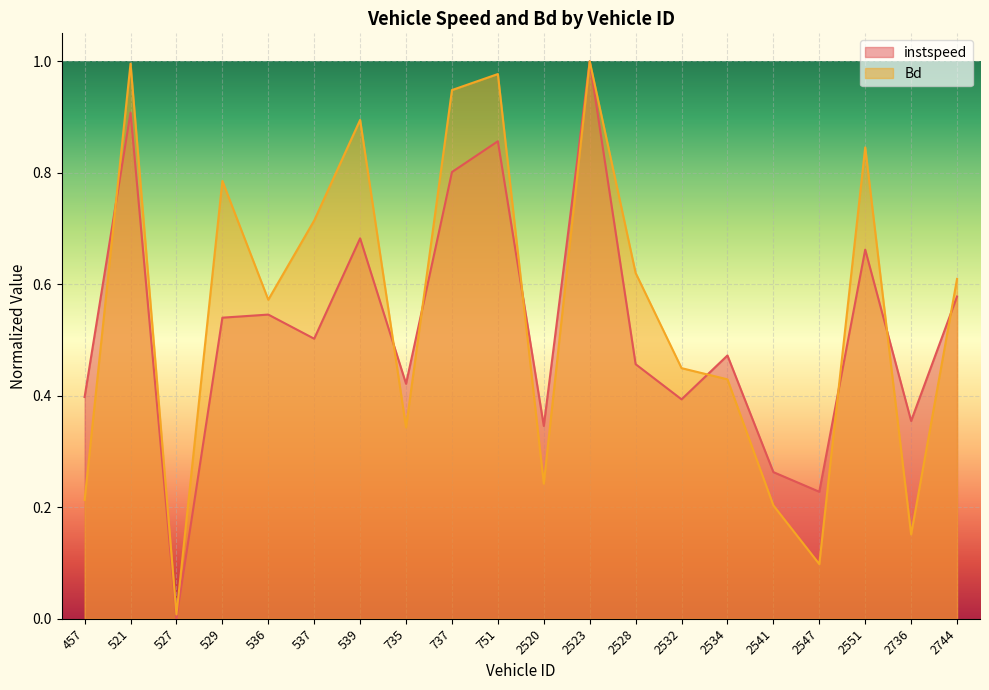

Reading left to right, extract all data points from this chart.

instspeed: 457=0.4	521=0.9	527=0.0	529=0.5	536=0.5	537=0.5	539=0.7	735=0.4	737=0.8	751=0.9	2520=0.3	2523=1.0	2528=0.5	2532=0.4	2534=0.5	2541=0.3	2547=0.2	2551=0.7	2736=0.4	2744=0.6
Bd: 457=0.2	521=1.0	527=0.0	529=0.8	536=0.6	537=0.7	539=0.9	735=0.3	737=0.9	751=1.0	2520=0.2	2523=1.0	2528=0.6	2532=0.4	2534=0.4	2541=0.2	2547=0.1	2551=0.8	2736=0.2	2744=0.6